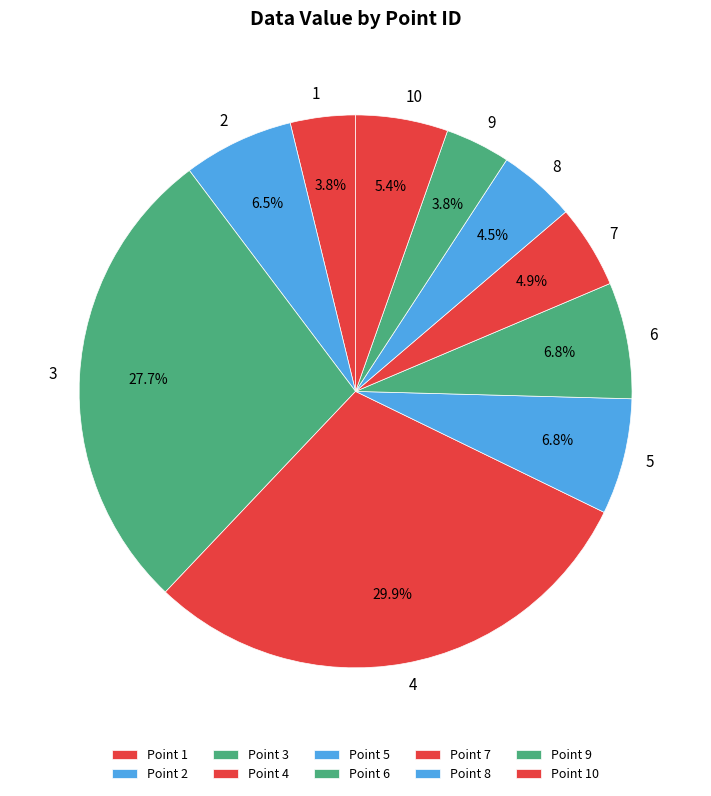

To the nearest percent, what is the combined percentage of 1 and 6?

11%